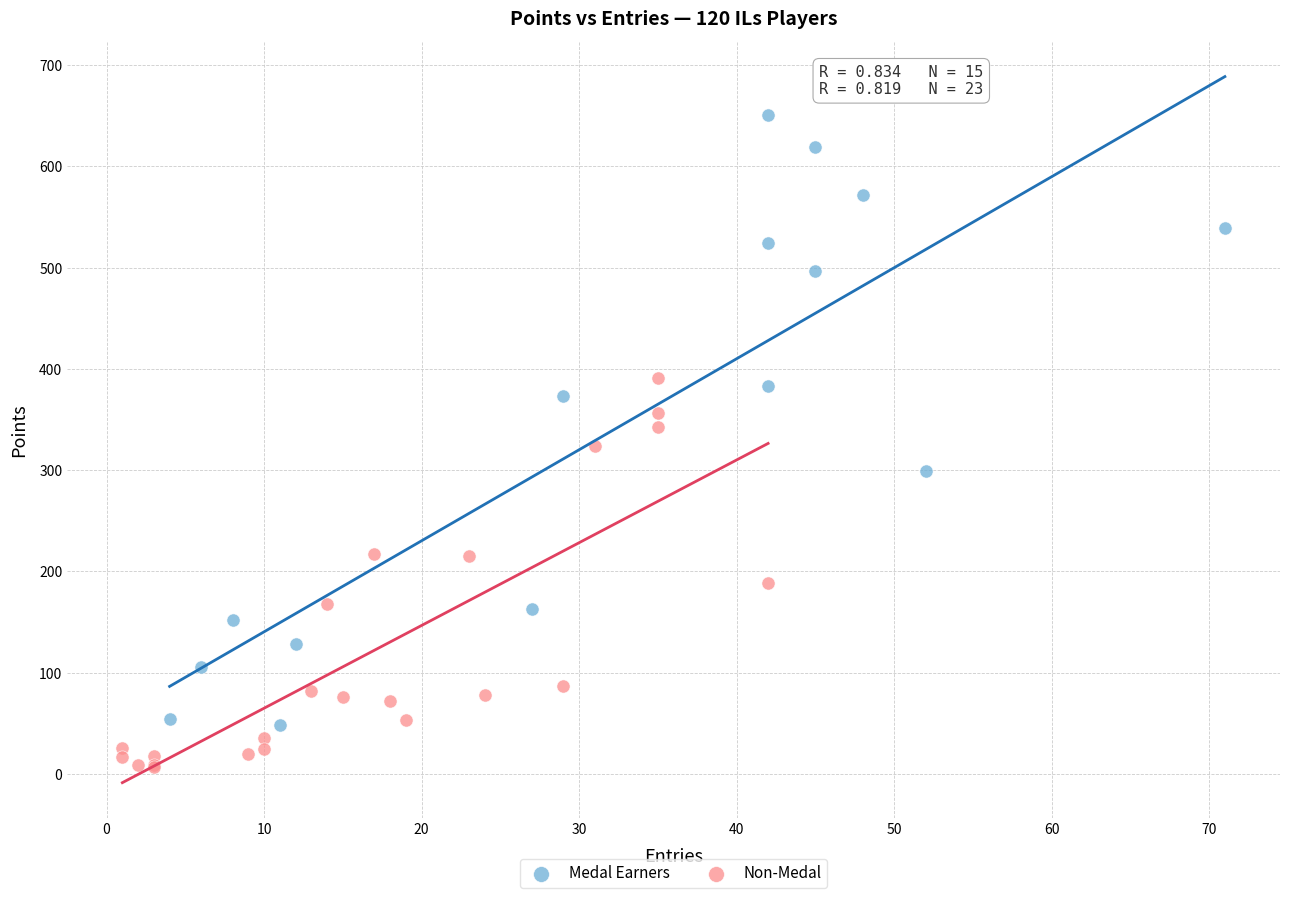

Which series contains the highest Y value?

Medal Earners